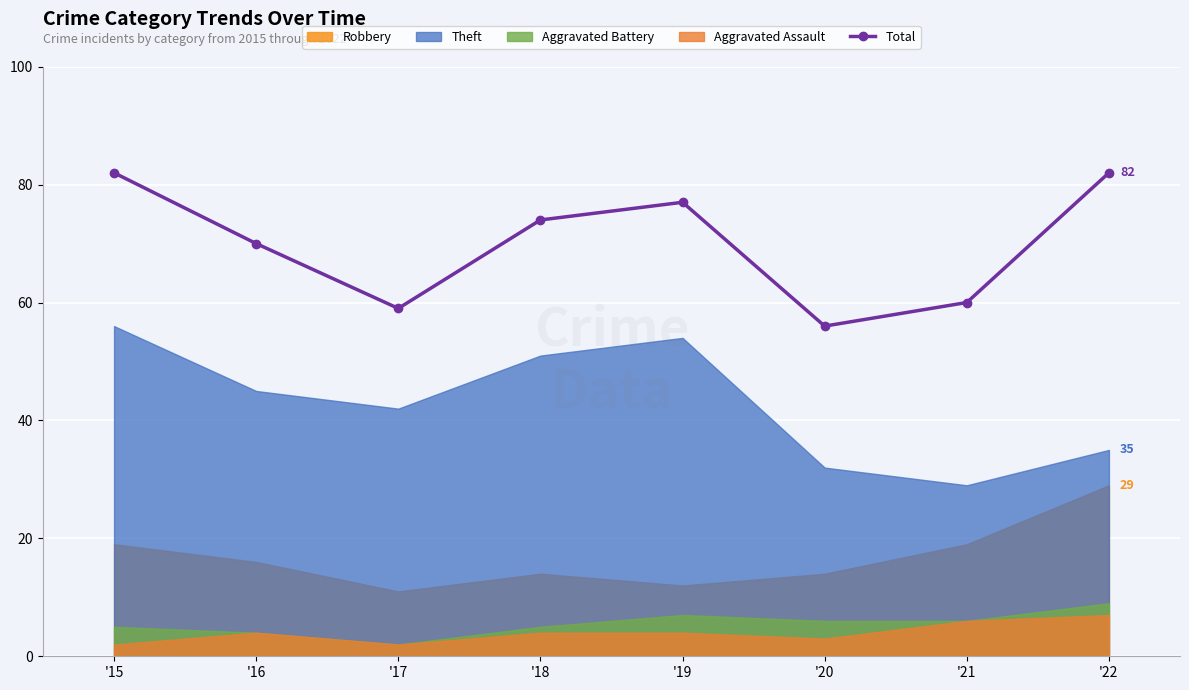

What is the difference between the values at '18 and '19?

3